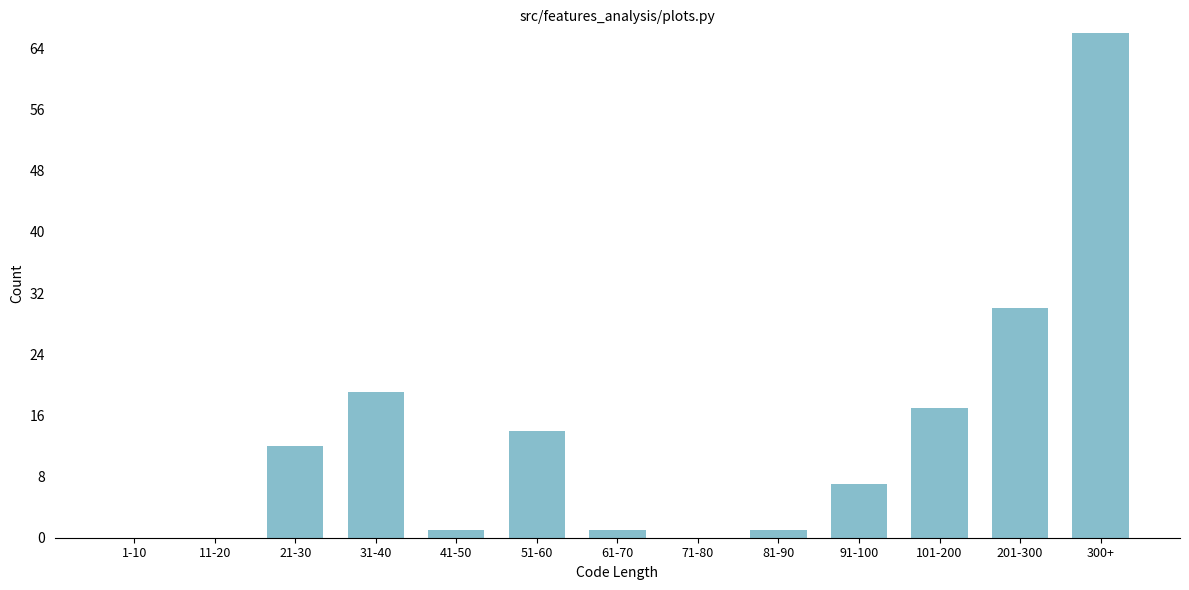

Reading left to right, list all the values displayed in this chart.

1-10=0	11-20=0	21-30=12	31-40=19	41-50=1	51-60=14	61-70=1	71-80=0	81-90=1	91-100=7	101-200=17	201-300=30	300+=66